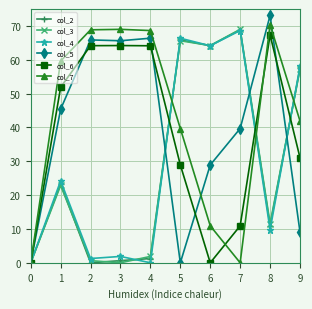

In col_3, how many points are lower than both neighbors (excluding endpoints)?

3